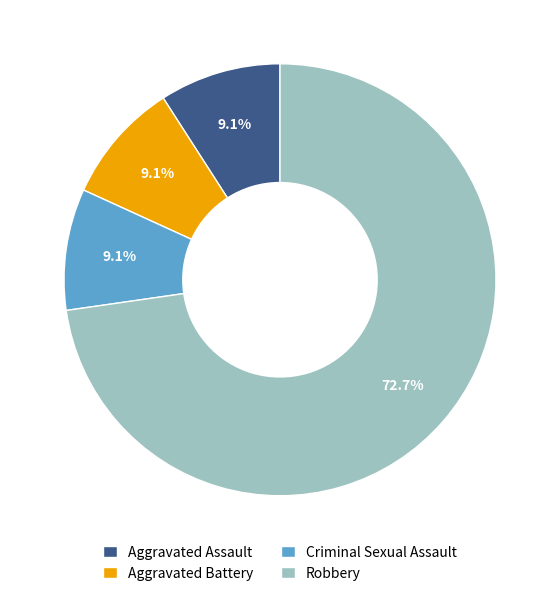

The Criminal Sexual Assault slice represents 9% of the pie. True or false?

True